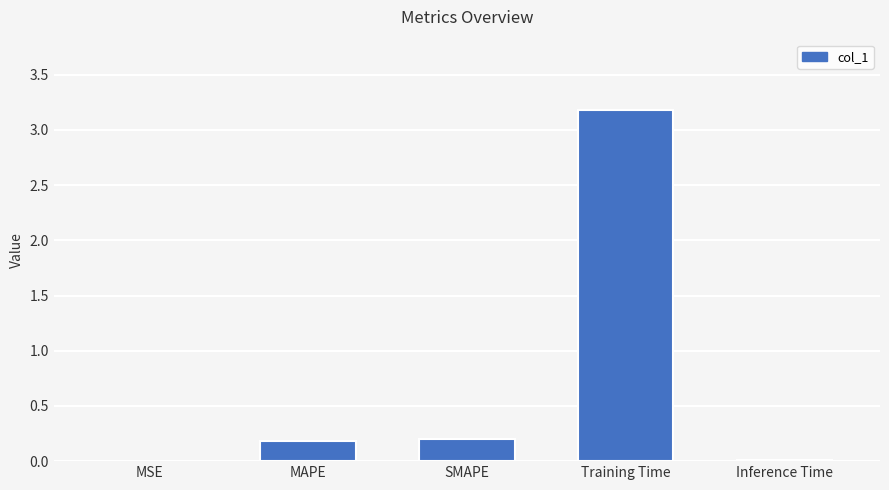

The value at MSE is 0.0. True or false?

True